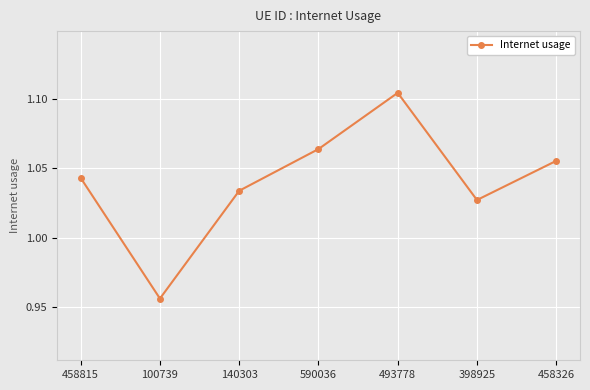

List the labels in order of value, largest first.

493778, 590036, 458326, 458815, 140303, 398925, 100739